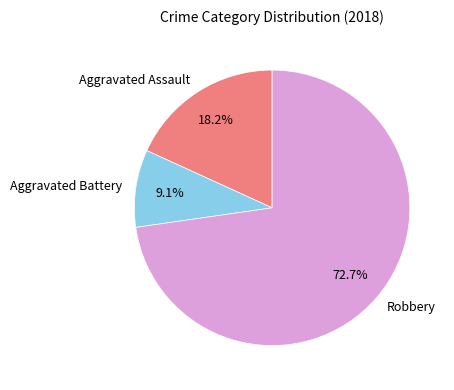

How many slices are in this pie chart?

3